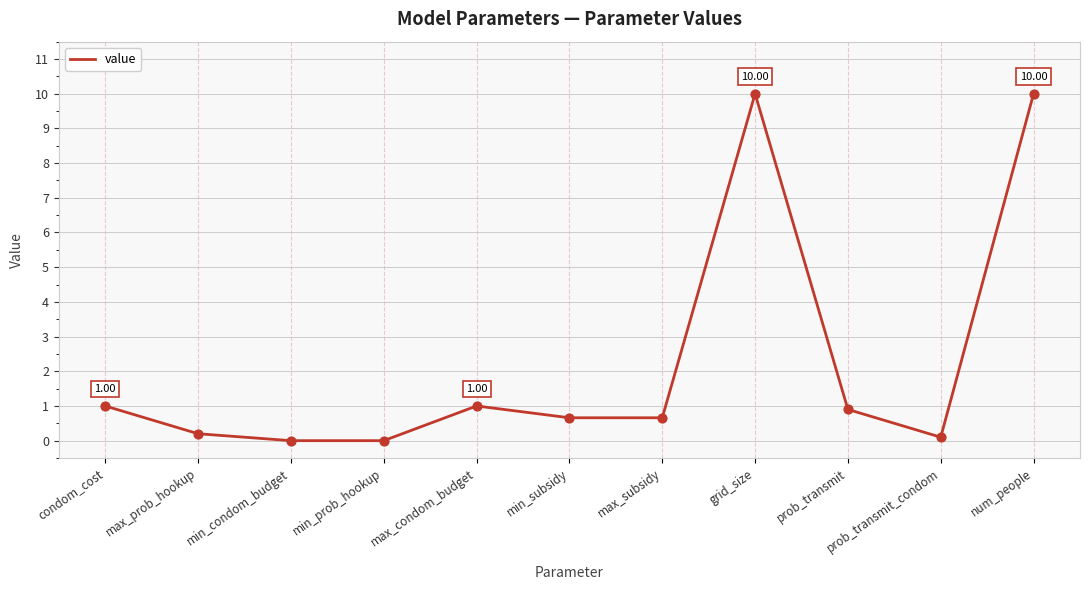

Approximately how many times larger is the value at prob_transmit compared to grid_size?

0.1